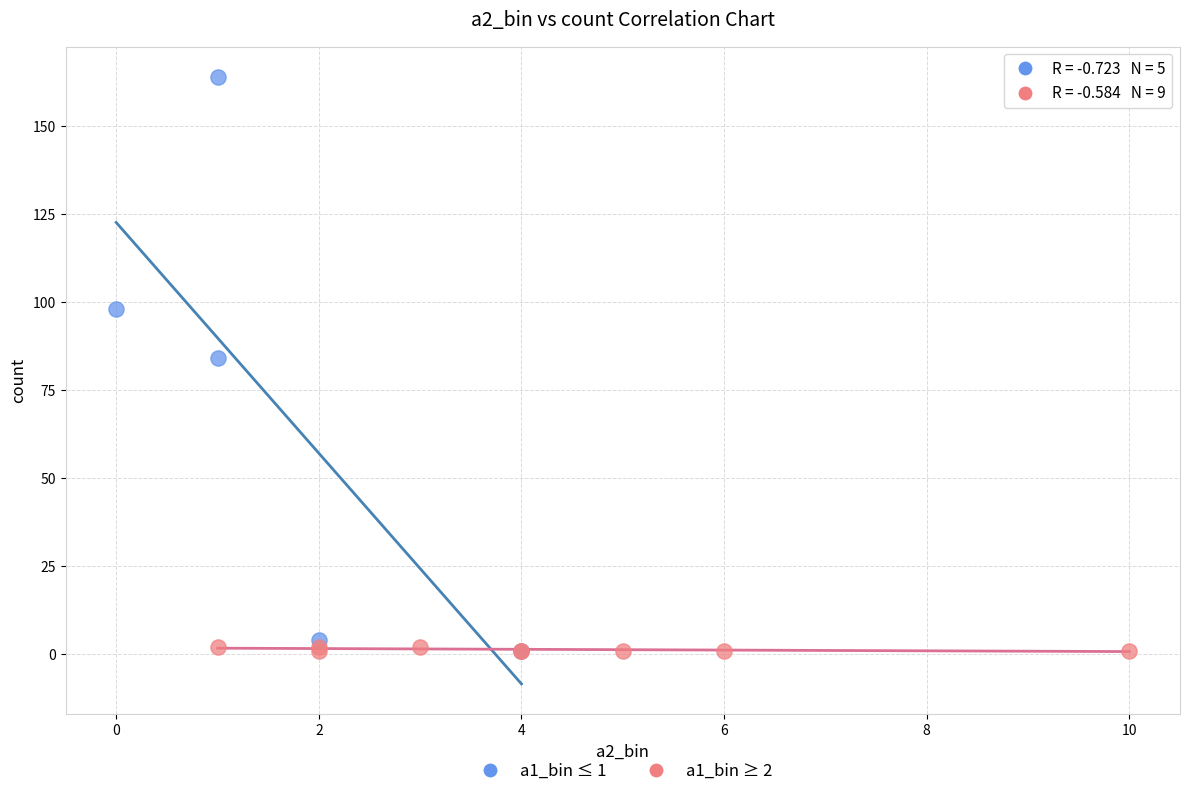

Which series reaches the maximum Y coordinate?

a1_bin ≤ 1